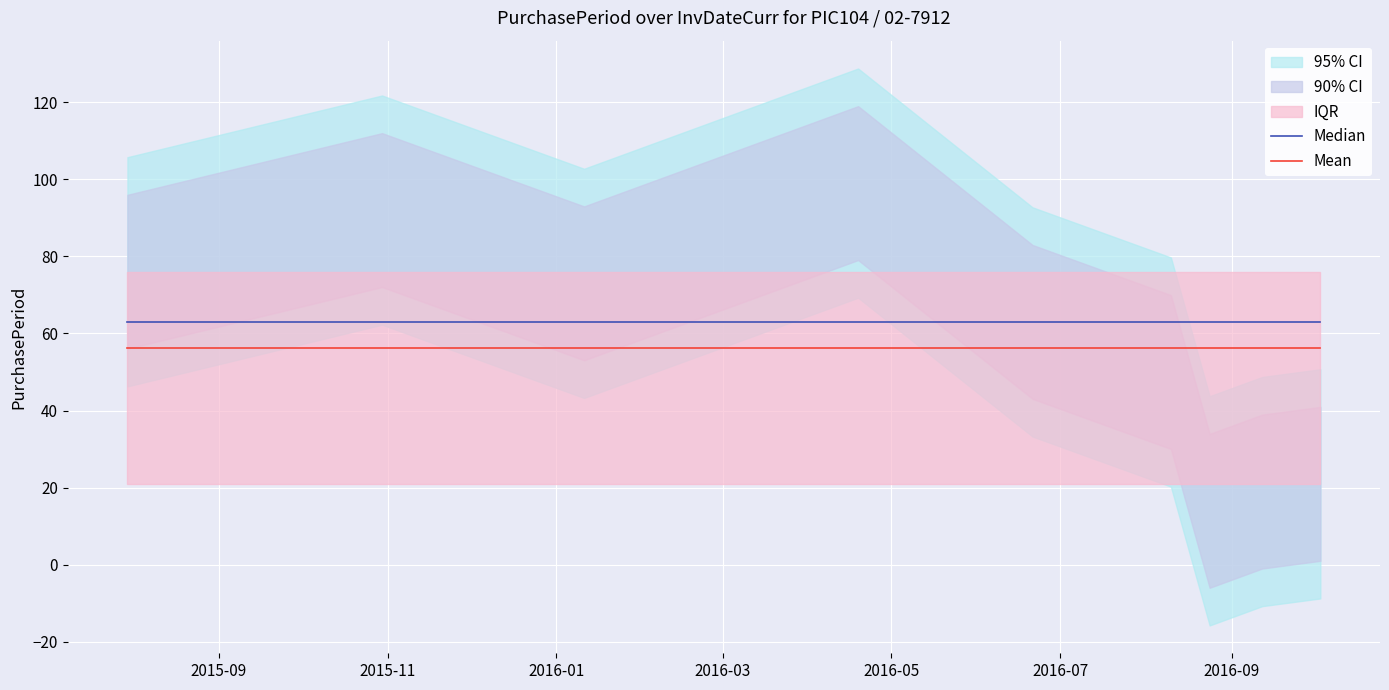

True or false: Median has more than 0 points higher than both neighbors.

False